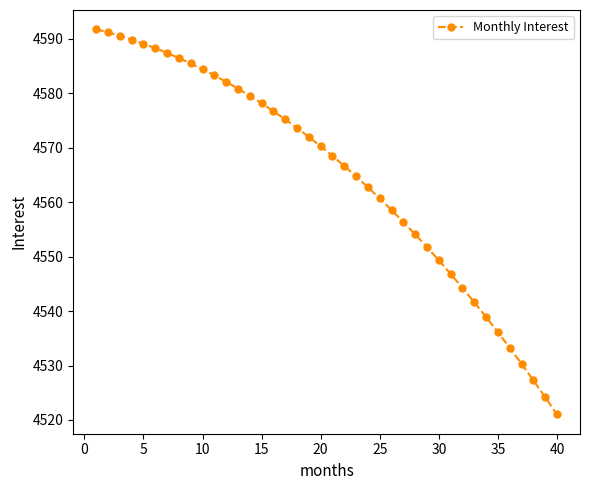

True or false: the data has more than 1 interior local peaks.

False